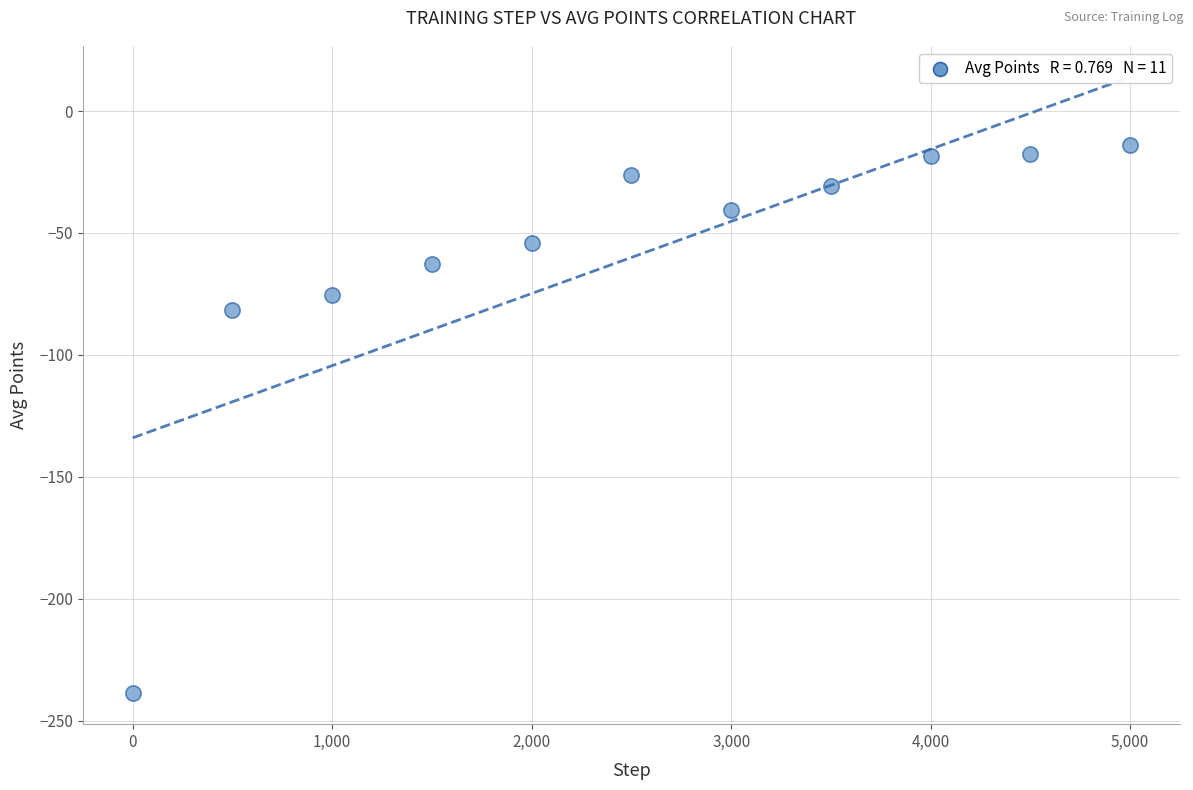

What is the average Y value?

-60.0